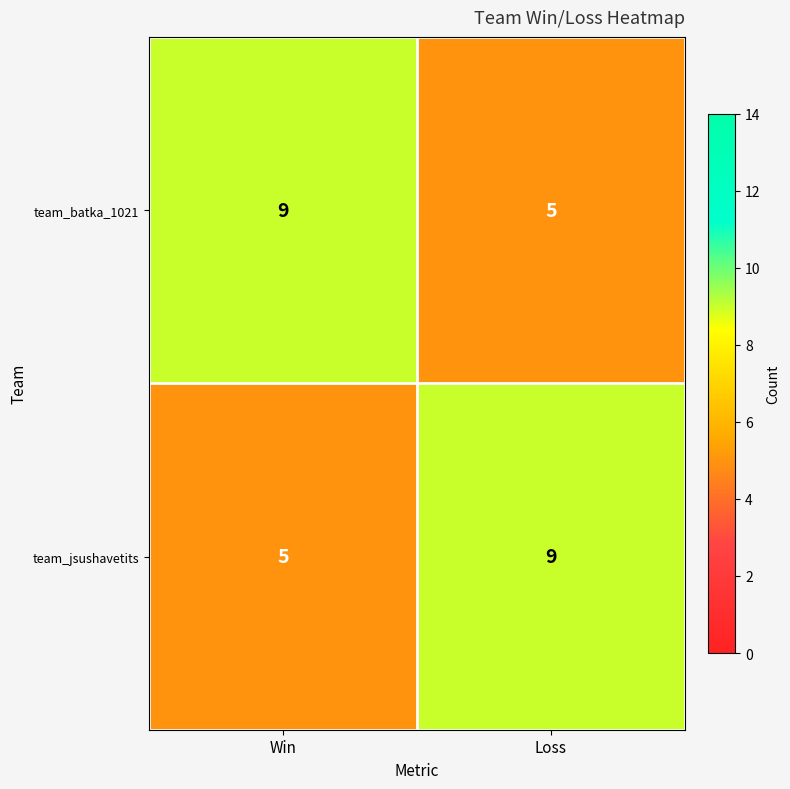

What is the approximate value of team_jsushavetits at Loss?

9